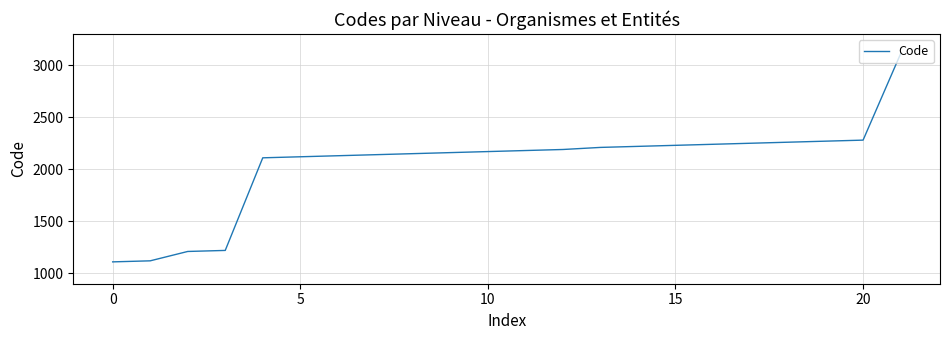

What is the minimum value shown in the chart?

1110